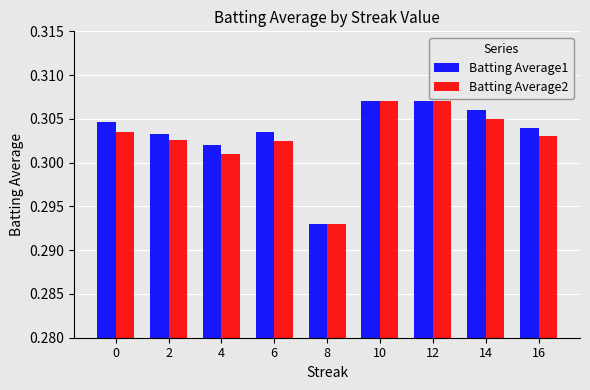

What is the sum of the Batting Average2 values at 16 and 8?

0.6